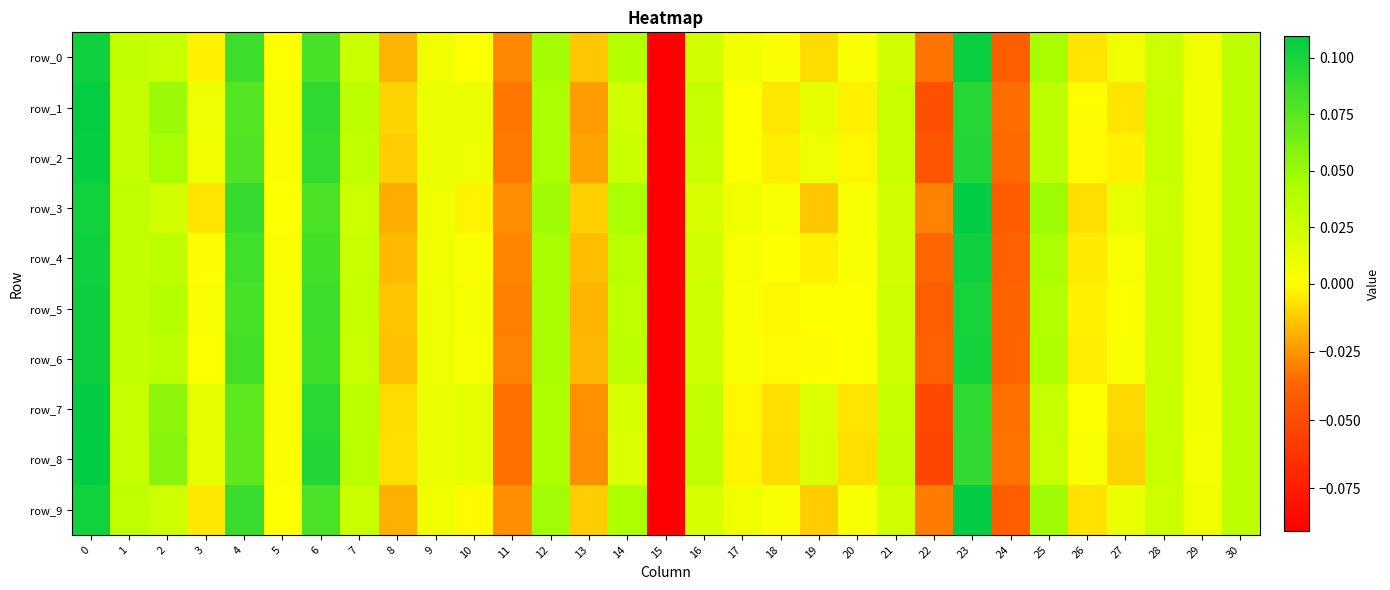

Reading right to left, extract all data points from this chart.

row_0: 30=0.0	29=0.0	28=0.0	27=0.0	26=-0.0	25=0.0	24=-0.0	23=0.1	22=-0.0	21=0.0	20=0.0	19=-0.0	18=0.0	17=0.0	16=0.0	15=-0.1	14=0.0	13=-0.0	12=0.0	11=-0.0	10=0.0	9=0.0	8=-0.0	7=0.0	6=0.1	5=0.0	4=0.1	3=-0.0	2=0.0	1=0.0	0=0.1
row_1: 30=0.0	29=0.0	28=0.0	27=-0.0	26=-0.0	25=0.0	24=-0.0	23=0.1	22=-0.0	21=0.0	20=-0.0	19=0.0	18=-0.0	17=0.0	16=0.0	15=-0.1	14=0.0	13=-0.0	12=0.0	11=-0.0	10=0.0	9=0.0	8=-0.0	7=0.0	6=0.1	5=0.0	4=0.1	3=0.0	2=0.0	1=0.0	0=0.1
row_2: 30=0.0	29=0.0	28=0.0	27=-0.0	26=-0.0	25=0.0	24=-0.0	23=0.1	22=-0.0	21=0.0	20=-0.0	19=0.0	18=-0.0	17=0.0	16=0.0	15=-0.1	14=0.0	13=-0.0	12=0.0	11=-0.0	10=0.0	9=0.0	8=-0.0	7=0.0	6=0.1	5=0.0	4=0.1	3=0.0	2=0.0	1=0.0	0=0.1
row_3: 30=0.0	29=0.0	28=0.0	27=0.0	26=-0.0	25=0.0	24=-0.0	23=0.1	22=-0.0	21=0.0	20=0.0	19=-0.0	18=0.0	17=0.0	16=0.0	15=-0.1	14=0.0	13=-0.0	12=0.0	11=-0.0	10=-0.0	9=0.0	8=-0.0	7=0.0	6=0.1	5=0.0	4=0.1	3=-0.0	2=0.0	1=0.0	0=0.1
row_4: 30=0.0	29=0.0	28=0.0	27=0.0	26=-0.0	25=0.0	24=-0.0	23=0.1	22=-0.0	21=0.0	20=0.0	19=-0.0	18=0.0	17=0.0	16=0.0	15=-0.1	14=0.0	13=-0.0	12=0.0	11=-0.0	10=0.0	9=0.0	8=-0.0	7=0.0	6=0.1	5=0.0	4=0.1	3=-0.0	2=0.0	1=0.0	0=0.1
row_5: 30=0.0	29=0.0	28=0.0	27=0.0	26=-0.0	25=0.0	24=-0.0	23=0.1	22=-0.0	21=0.0	20=0.0	19=0.0	18=-0.0	17=0.0	16=0.0	15=-0.1	14=0.0	13=-0.0	12=0.0	11=-0.0	10=0.0	9=0.0	8=-0.0	7=0.0	6=0.1	5=0.0	4=0.1	3=0.0	2=0.0	1=0.0	0=0.1
row_6: 30=0.0	29=0.0	28=0.0	27=0.0	26=-0.0	25=0.0	24=-0.0	23=0.1	22=-0.0	21=0.0	20=0.0	19=-0.0	18=-0.0	17=0.0	16=0.0	15=-0.1	14=0.0	13=-0.0	12=0.0	11=-0.0	10=0.0	9=0.0	8=-0.0	7=0.0	6=0.1	5=0.0	4=0.1	3=0.0	2=0.0	1=0.0	0=0.1
row_7: 30=0.0	29=0.0	28=0.0	27=-0.0	26=0.0	25=0.0	24=-0.0	23=0.1	22=-0.1	21=0.0	20=-0.0	19=0.0	18=-0.0	17=-0.0	16=0.0	15=-0.1	14=0.0	13=-0.0	12=0.0	11=-0.0	10=0.0	9=0.0	8=-0.0	7=0.0	6=0.1	5=0.0	4=0.1	3=0.0	2=0.1	1=0.0	0=0.1
row_8: 30=0.0	29=0.0	28=0.0	27=-0.0	26=0.0	25=0.0	24=-0.0	23=0.1	22=-0.1	21=0.0	20=-0.0	19=0.0	18=-0.0	17=-0.0	16=0.0	15=-0.1	14=0.0	13=-0.0	12=0.0	11=-0.0	10=0.0	9=0.0	8=-0.0	7=0.0	6=0.1	5=0.0	4=0.1	3=0.0	2=0.1	1=0.0	0=0.1
row_9: 30=0.0	29=0.0	28=0.0	27=0.0	26=-0.0	25=0.0	24=-0.0	23=0.1	22=-0.0	21=0.0	20=0.0	19=-0.0	18=0.0	17=0.0	16=0.0	15=-0.1	14=0.0	13=-0.0	12=0.0	11=-0.0	10=-0.0	9=0.0	8=-0.0	7=0.0	6=0.1	5=0.0	4=0.1	3=-0.0	2=0.0	1=0.0	0=0.1